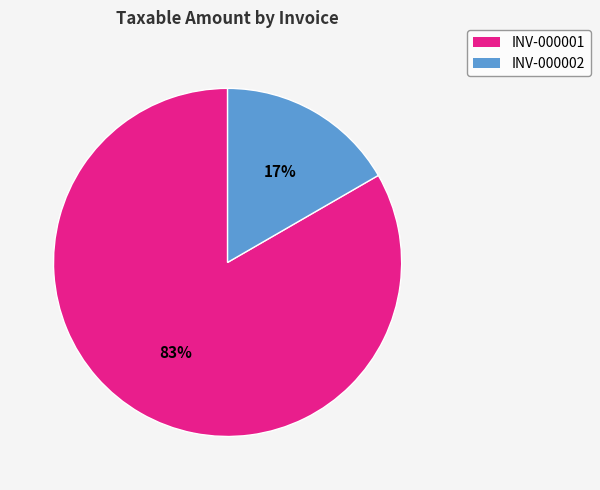

True or false: INV-000002 accounts for 4% of the total.

False